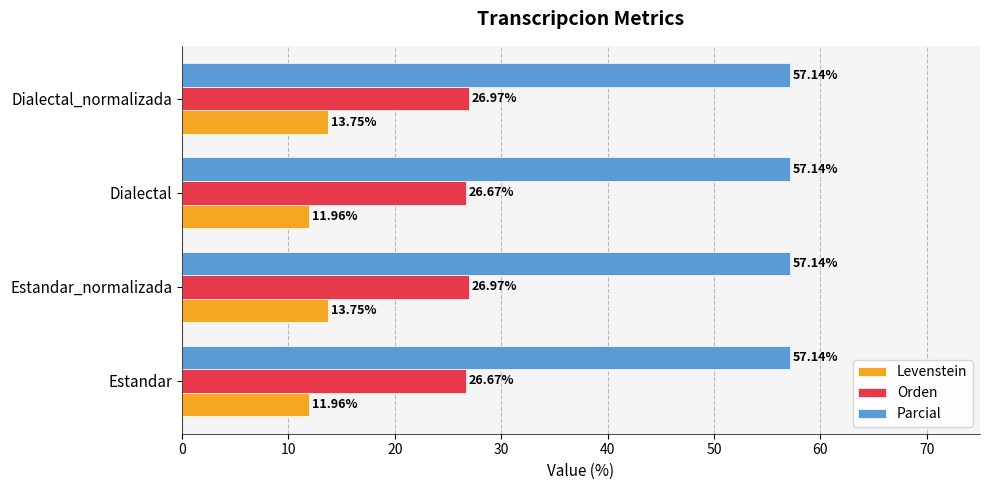

Which series has the largest total across all categories?

Parcial